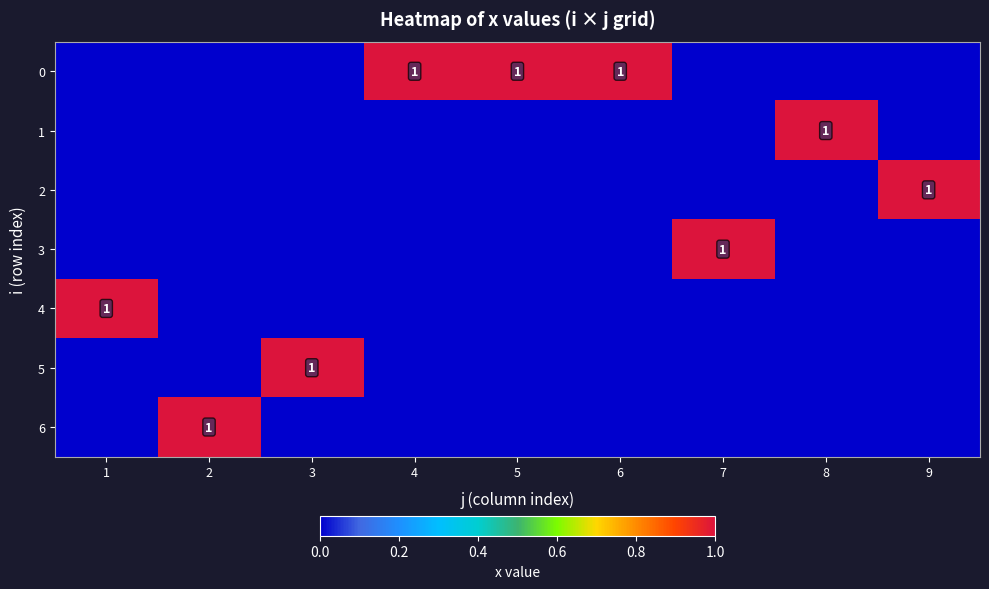

The 6 series shows 0 at 1. True or false?

True